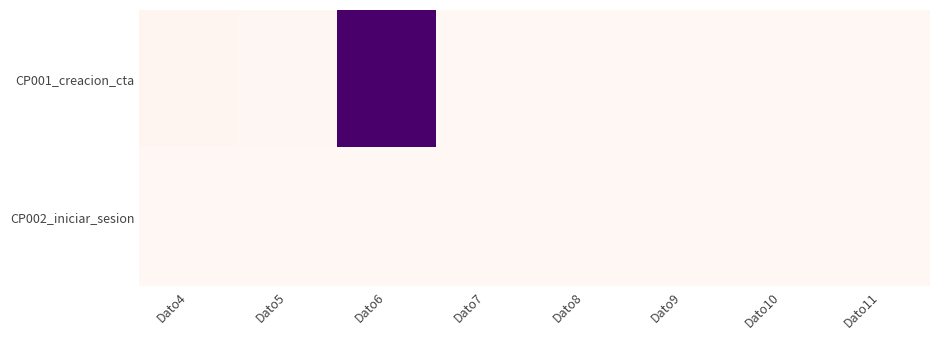

At which category does the chart reach its minimum across all series?

Dato7